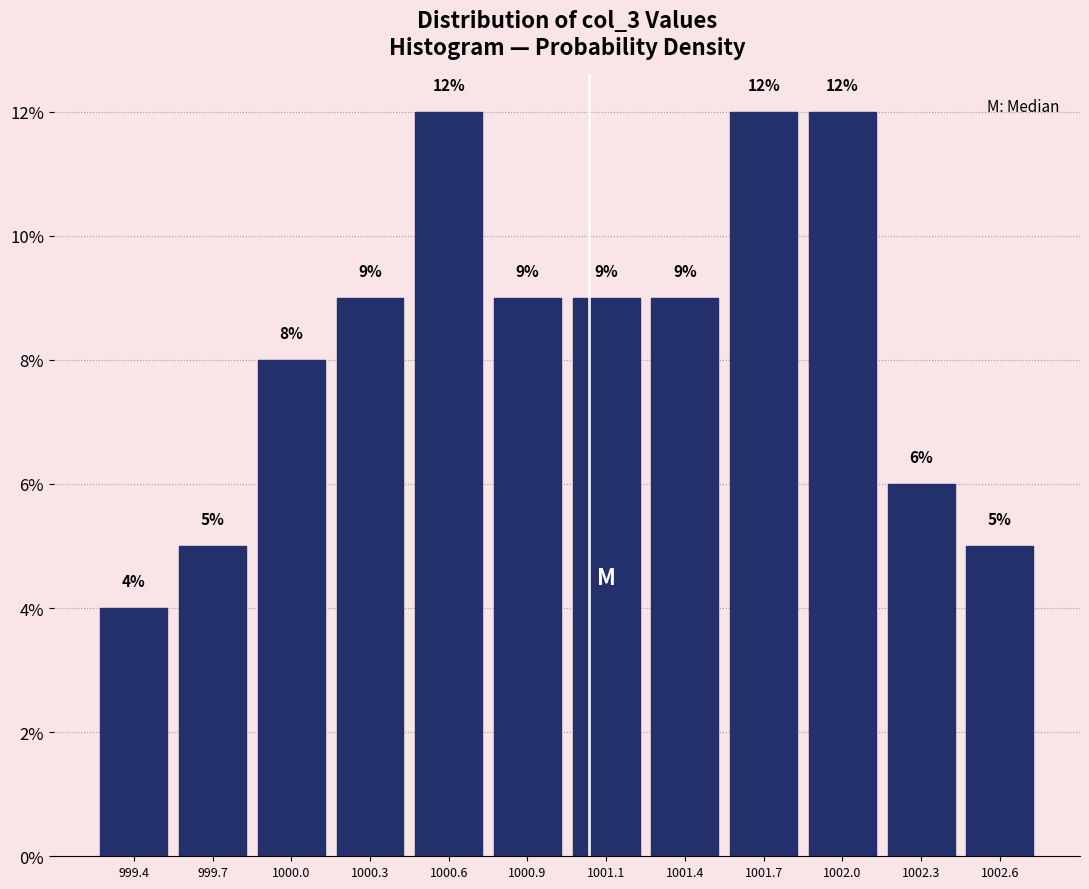

Reading left to right, transcribe all the data shown in this chart.

999.4=4	999.7=5	1000.0=8	1000.3=9	1000.6=12	1000.9=9	1001.1=9	1001.4=9	1001.7=12	1002.0=12	1002.3=6	1002.6=5